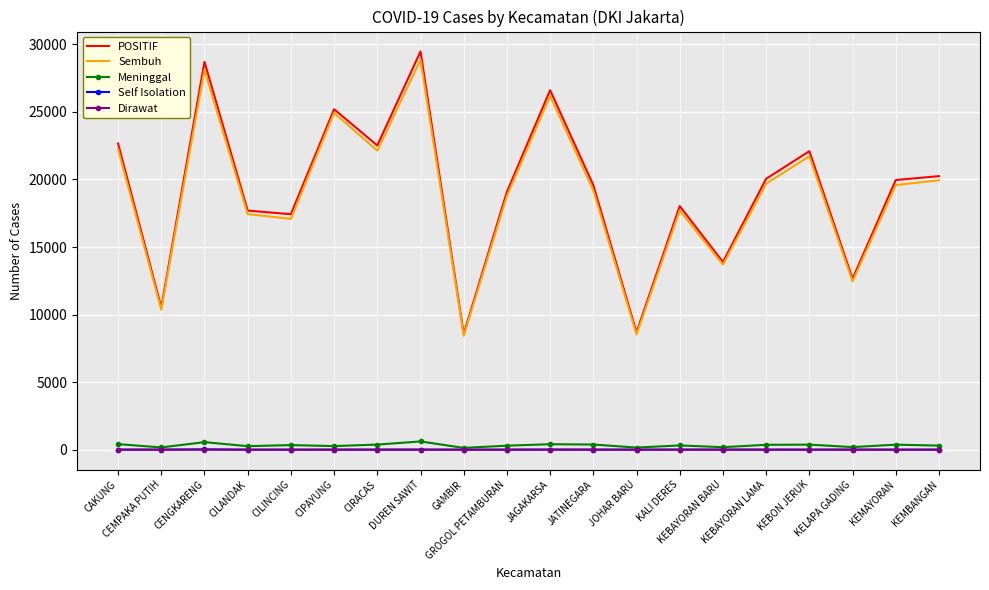

Which series has the largest range (max minus min)?

POSITIF